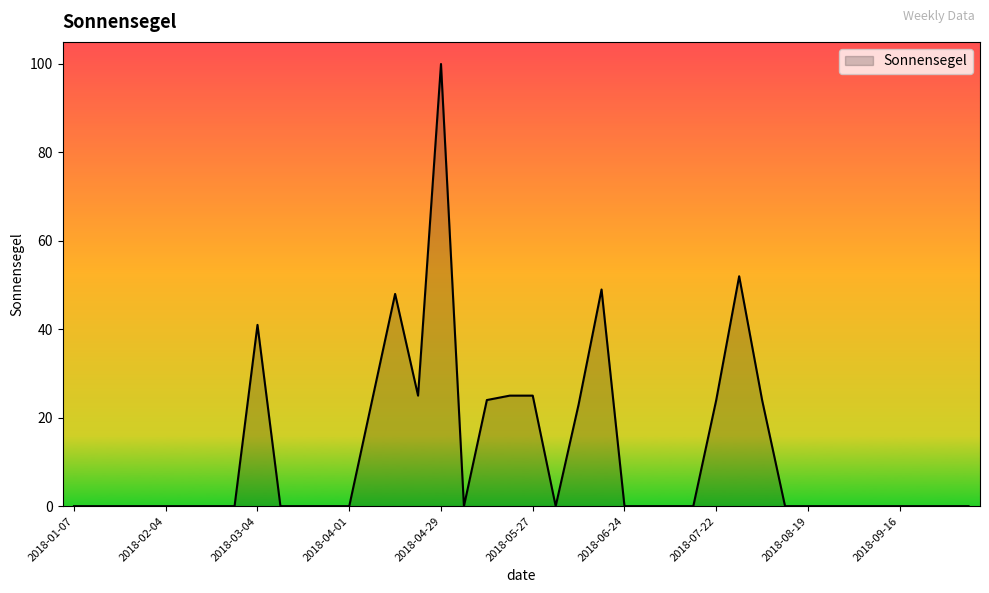

What is the greatest value displayed?

100